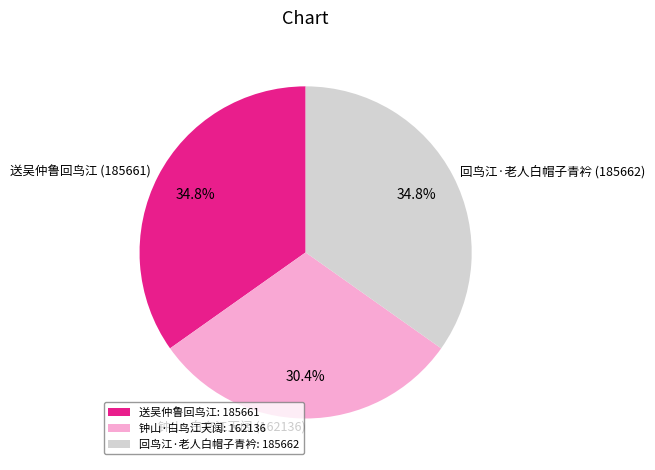

Is it true that 送吴仲鲁回鸟江 is 29% of the pie?

False